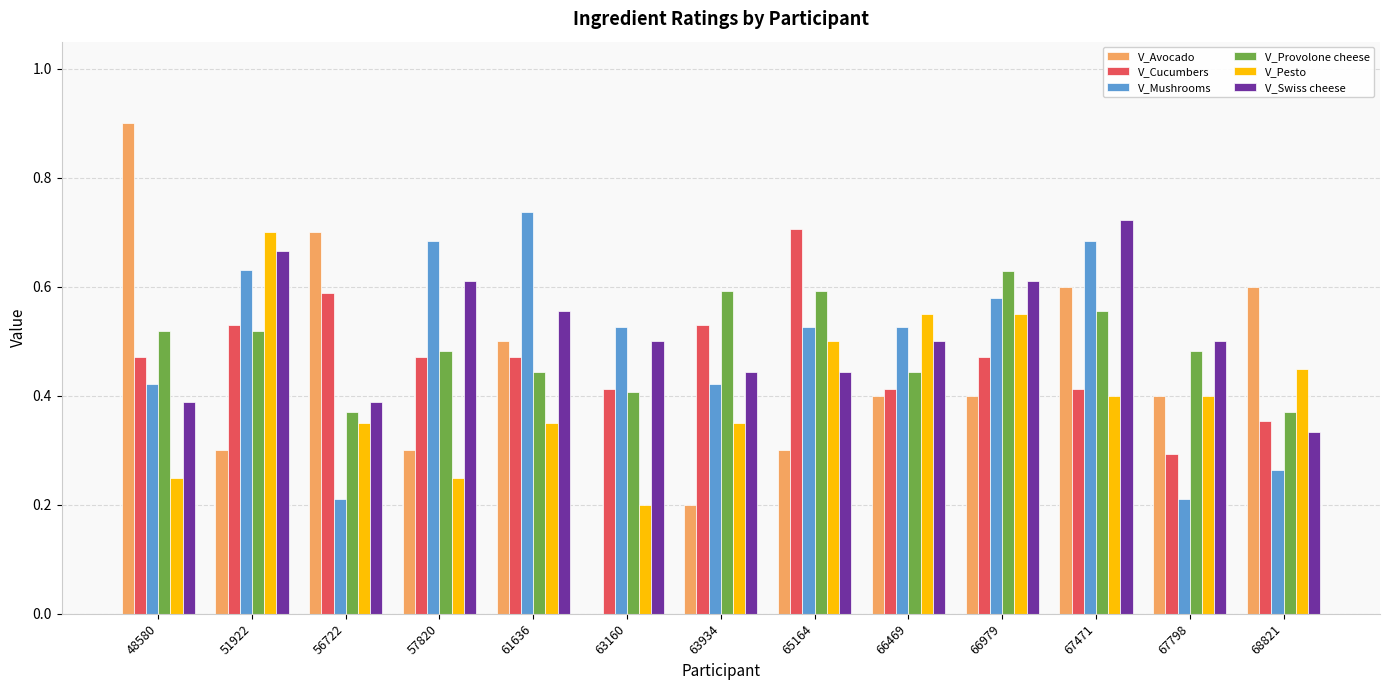

Are the bars horizontal?

No